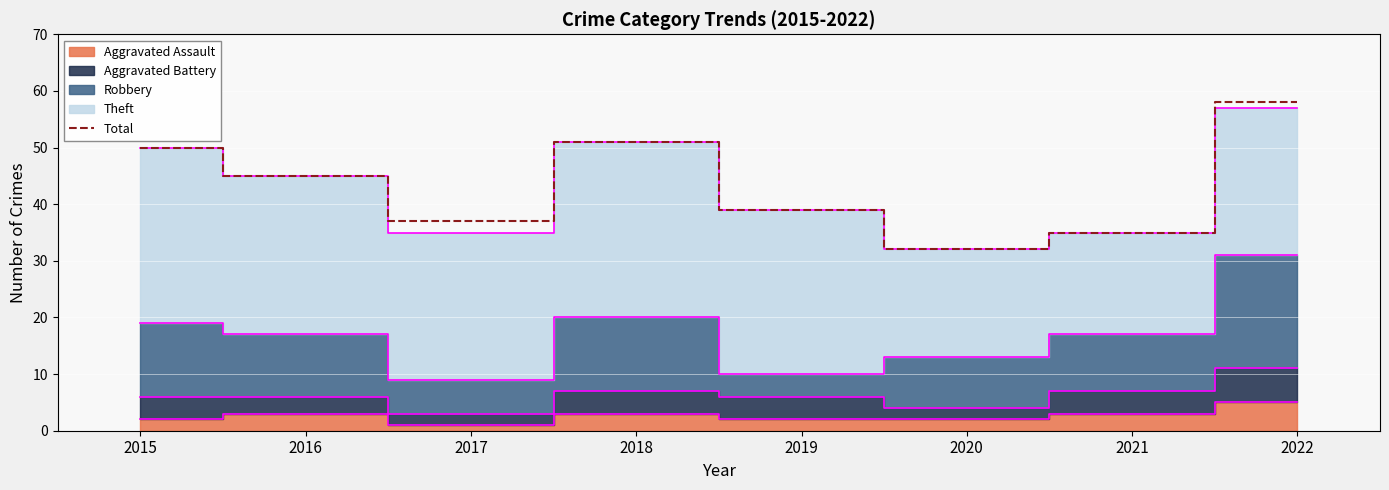

Rank the categories by value from lowest to highest.

2020, 2021, 2017, 2019, 2016, 2015, 2018, 2022